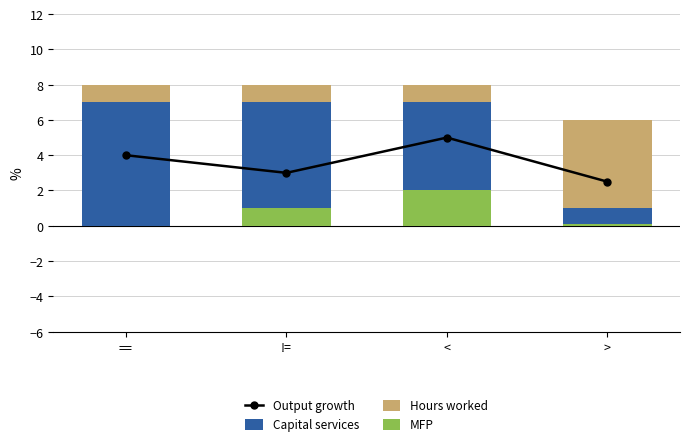

List the series in order of their peak value, highest first.

Capital services, Output growth, Hours worked, MFP